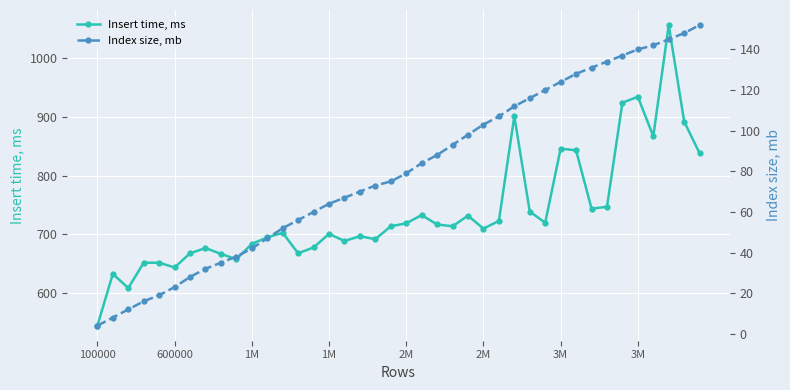

What is the highest value of the Insert time, ms series?

1056